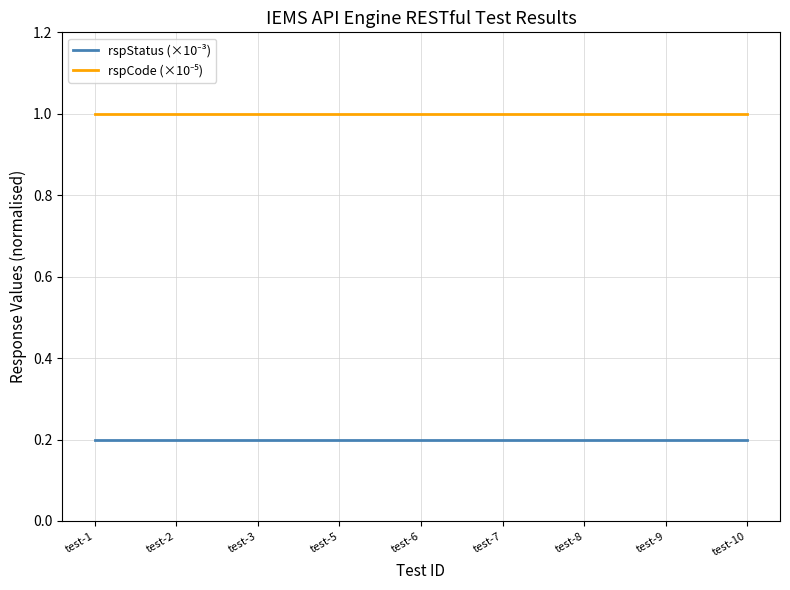

What is the difference between the highest and lowest values at test-3?

0.8